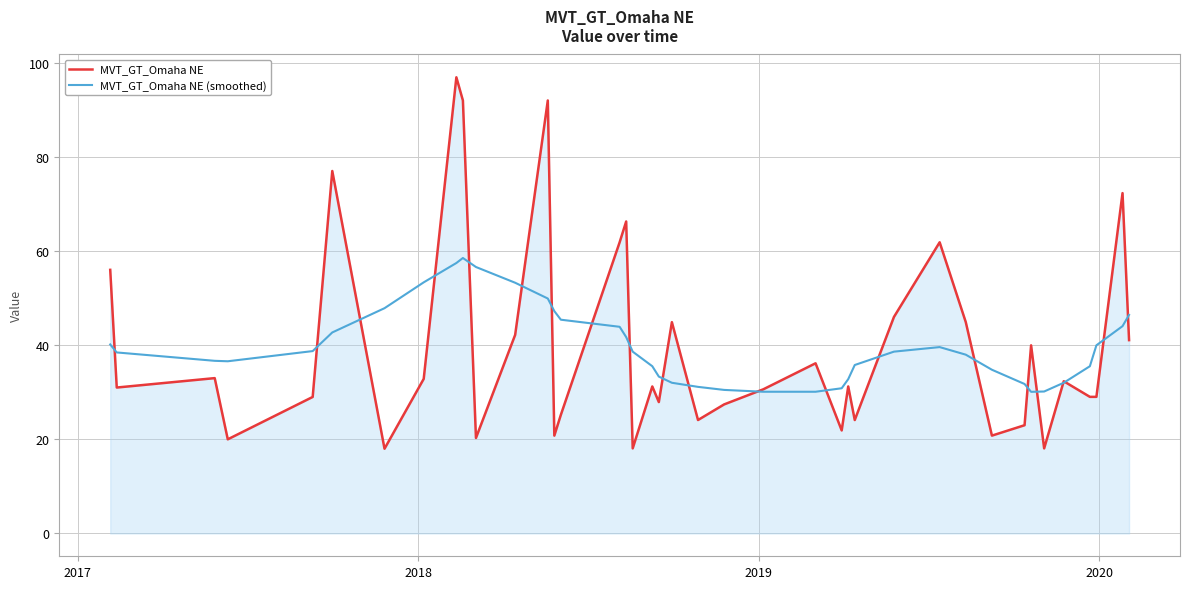

Which series has the largest range (max minus min)?

MVT_GT_Omaha NE